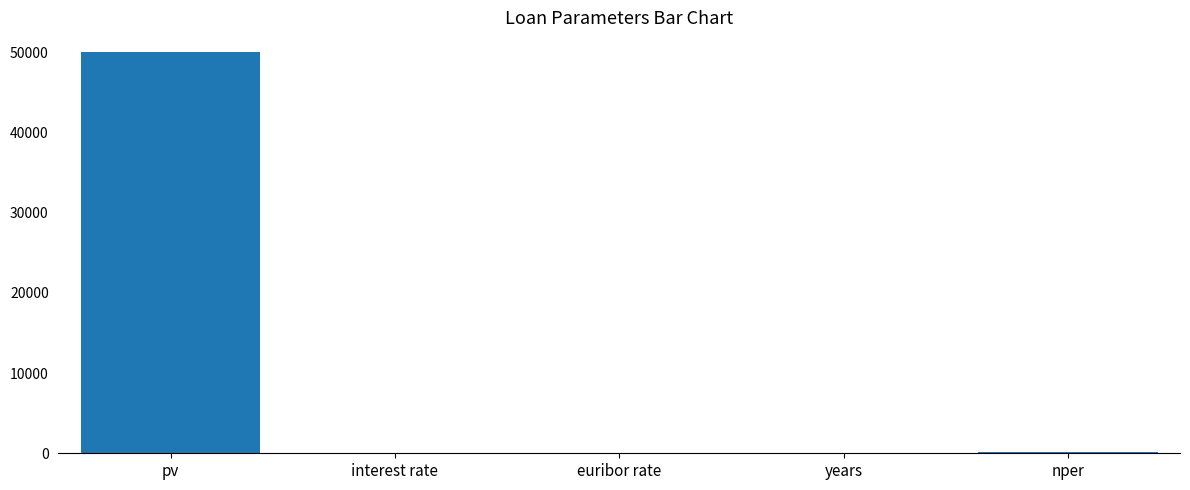

Which label corresponds to the largest value in the chart?

pv